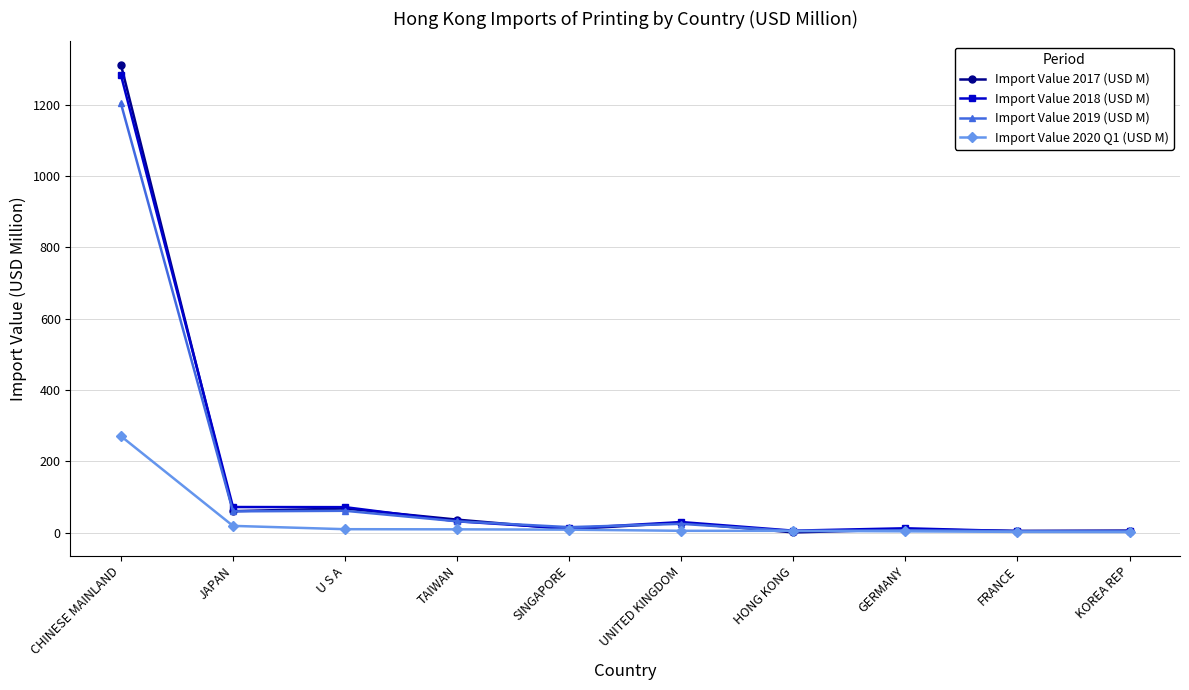

Where does the Import Value 2019 (USD M) series first go above 25?

CHINESE MAINLAND